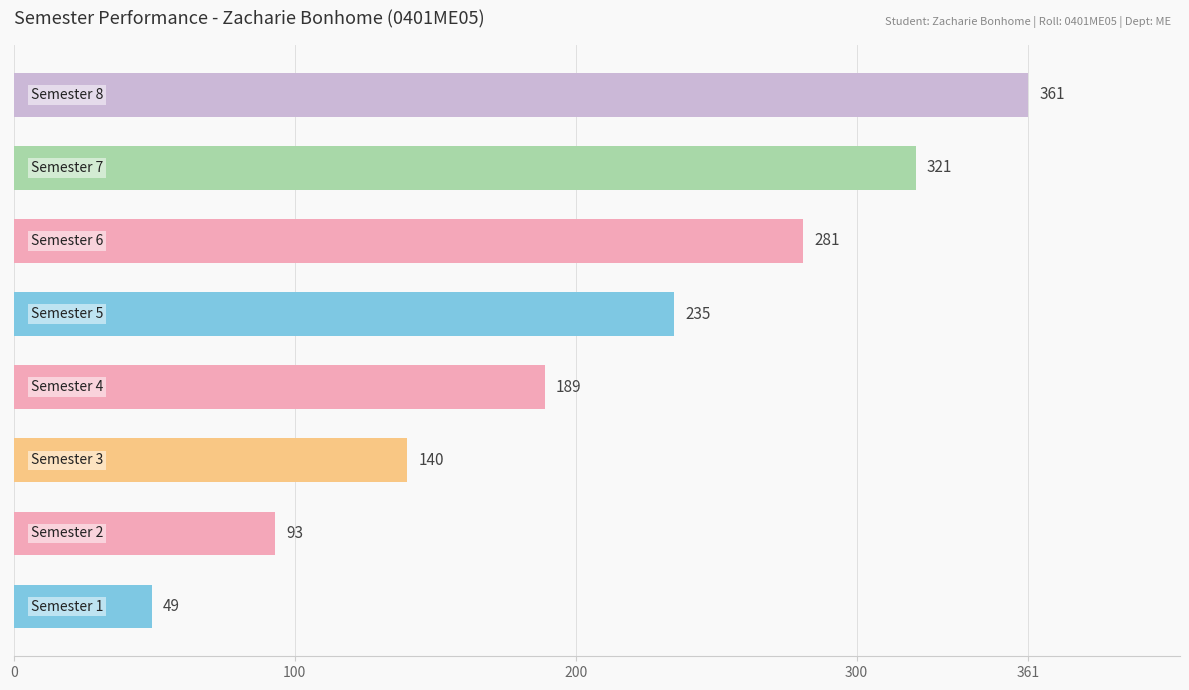

Count the values in the range 140 to 321.

5